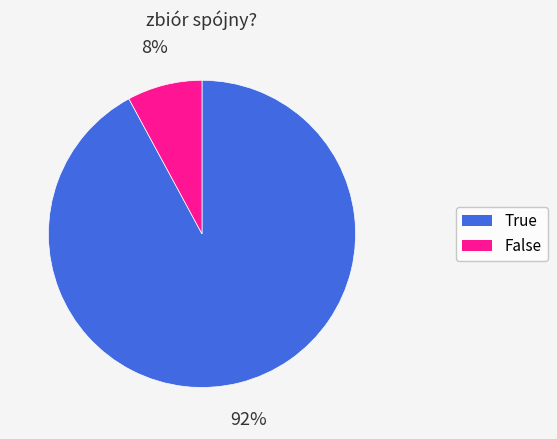

Which slice is the smallest?

False